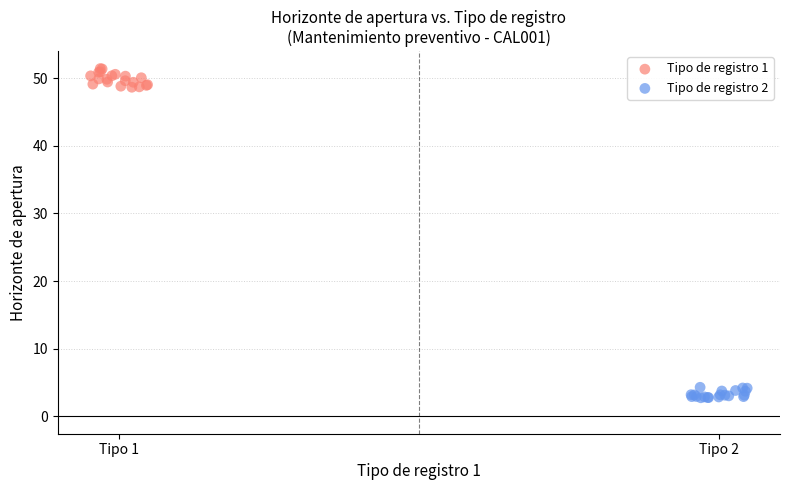

Which series reaches the minimum Y coordinate?

Tipo de registro 2